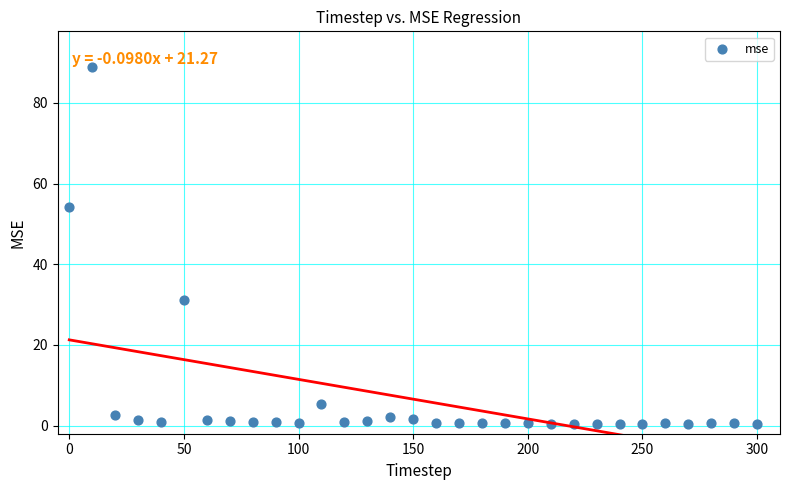

What Y value in the scatter plot is closest to 44?

54.1